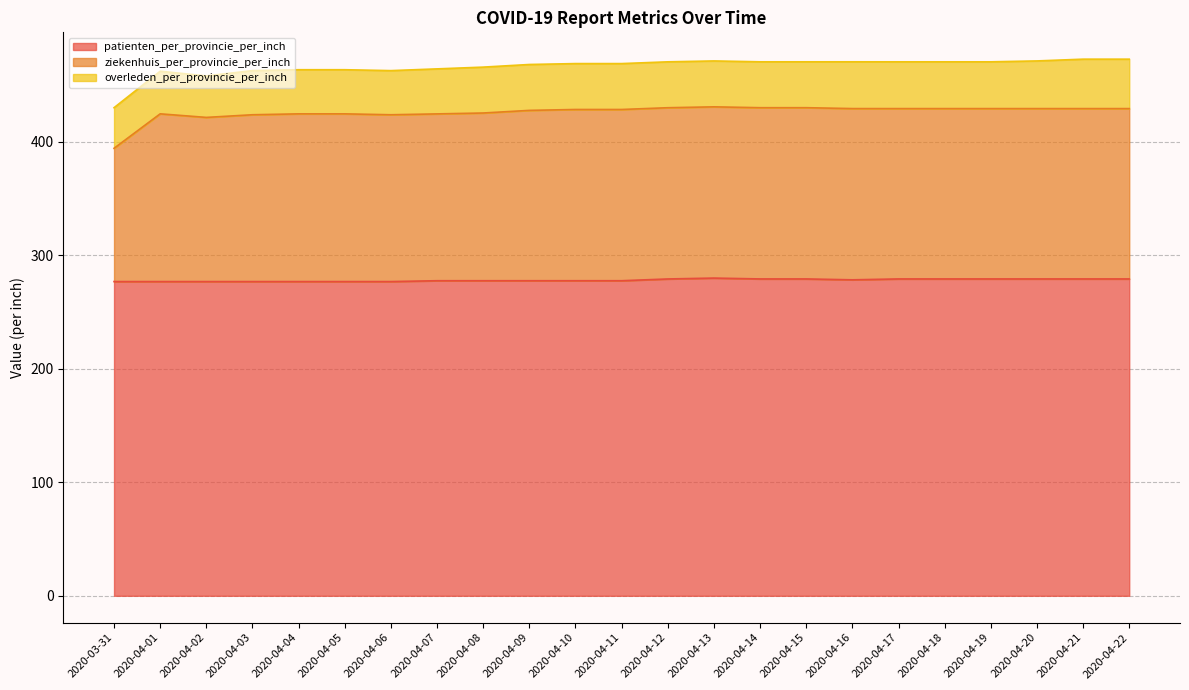

What is the difference between the maximum and minimum values in the ziekenhuis_per_provincie_per_inch series?

36.5